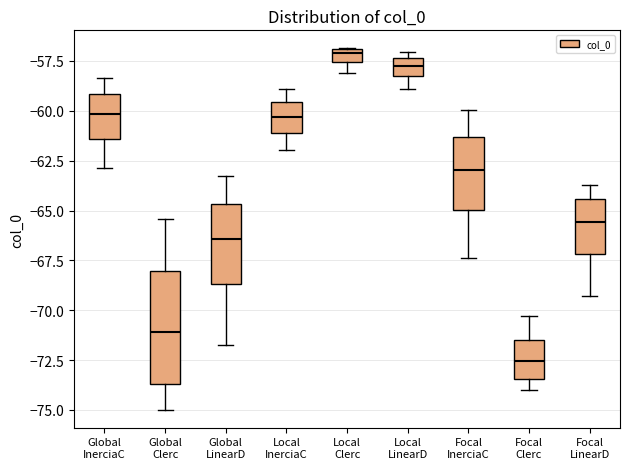

Which box has the lowest median line?

Focal Clerc